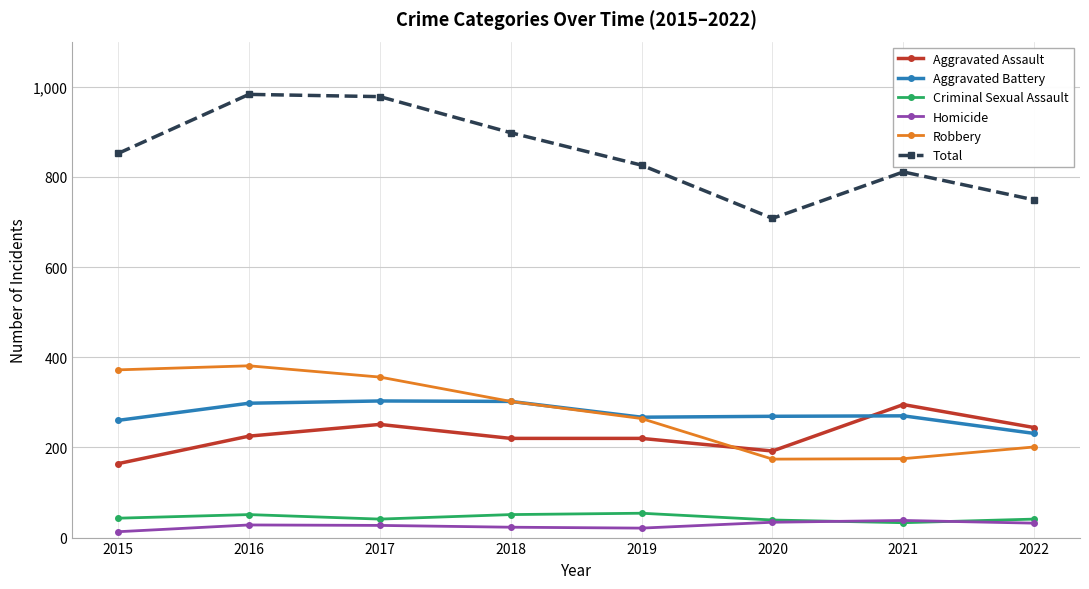

At which label does Aggravated Assault reach its minimum?

2015